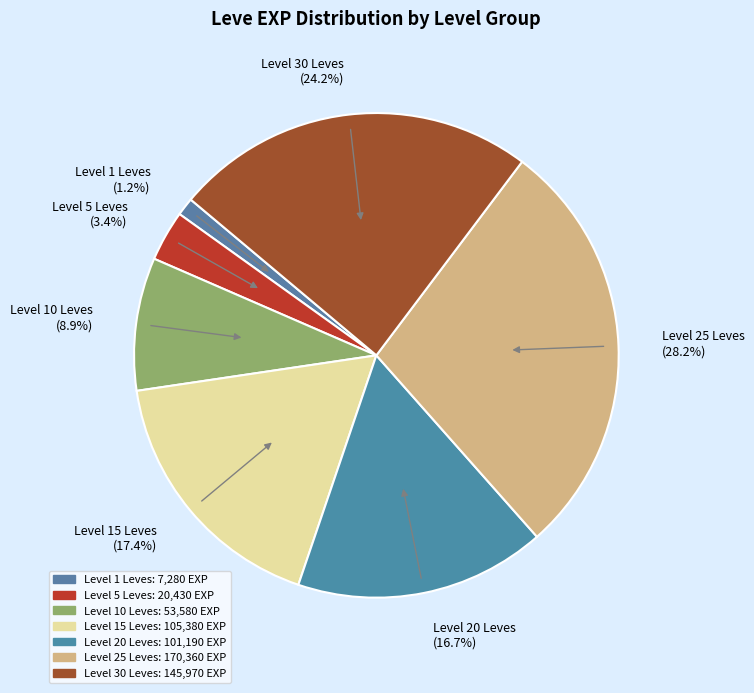

Does any single category account for the majority?

No